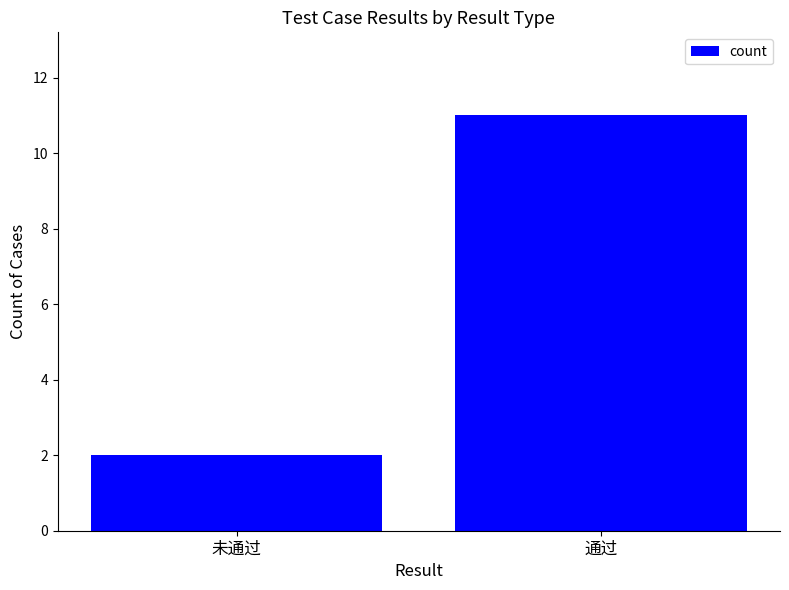

The chart shows a value of 6 at 通过. True or false?

False